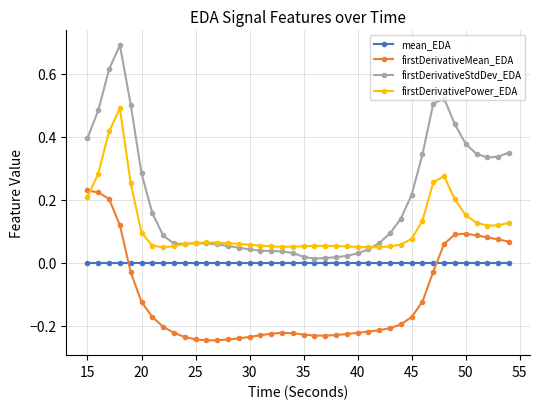

How many intersections are there between firstDerivativeMean_EDA and mean_EDA?

2